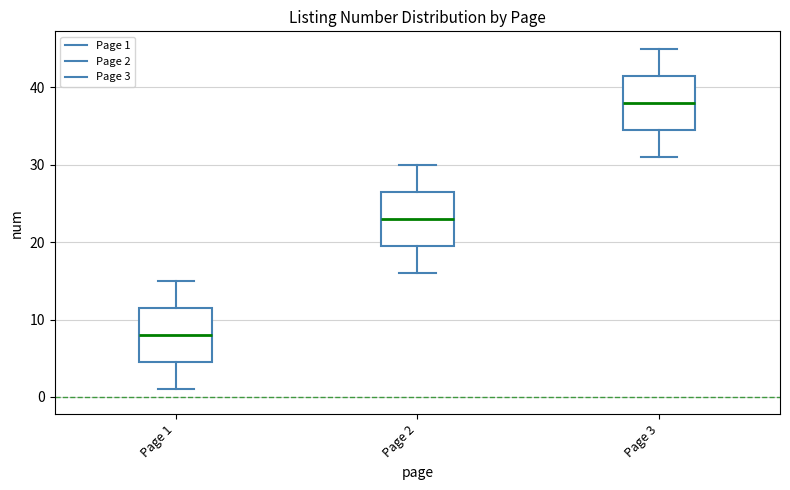

Reading left to right, transcribe this box plot: for each box, give where its median line is, the range the box spans, and where its two whiskers end, as read against the y-axis. The values are not printed on the chart, so give them approximately, as read against the axis.

Page 1: median 8, box 5 to 12, whiskers 1 to 15
Page 2: median 23, box 20 to 27, whiskers 16 to 30
Page 3: median 38, box 35 to 42, whiskers 31 to 45